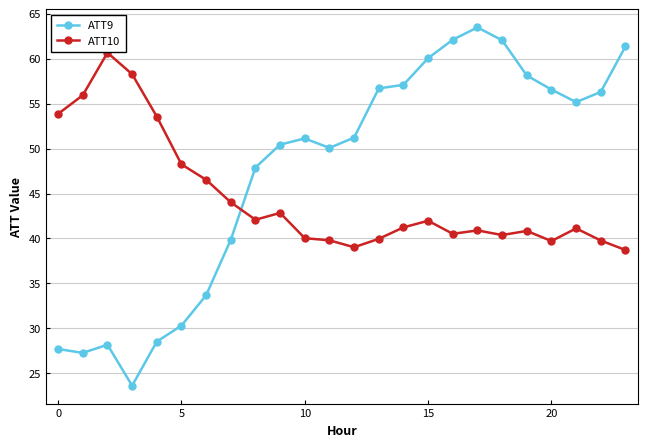

What is the lowest value of the ATT10 series?

38.7